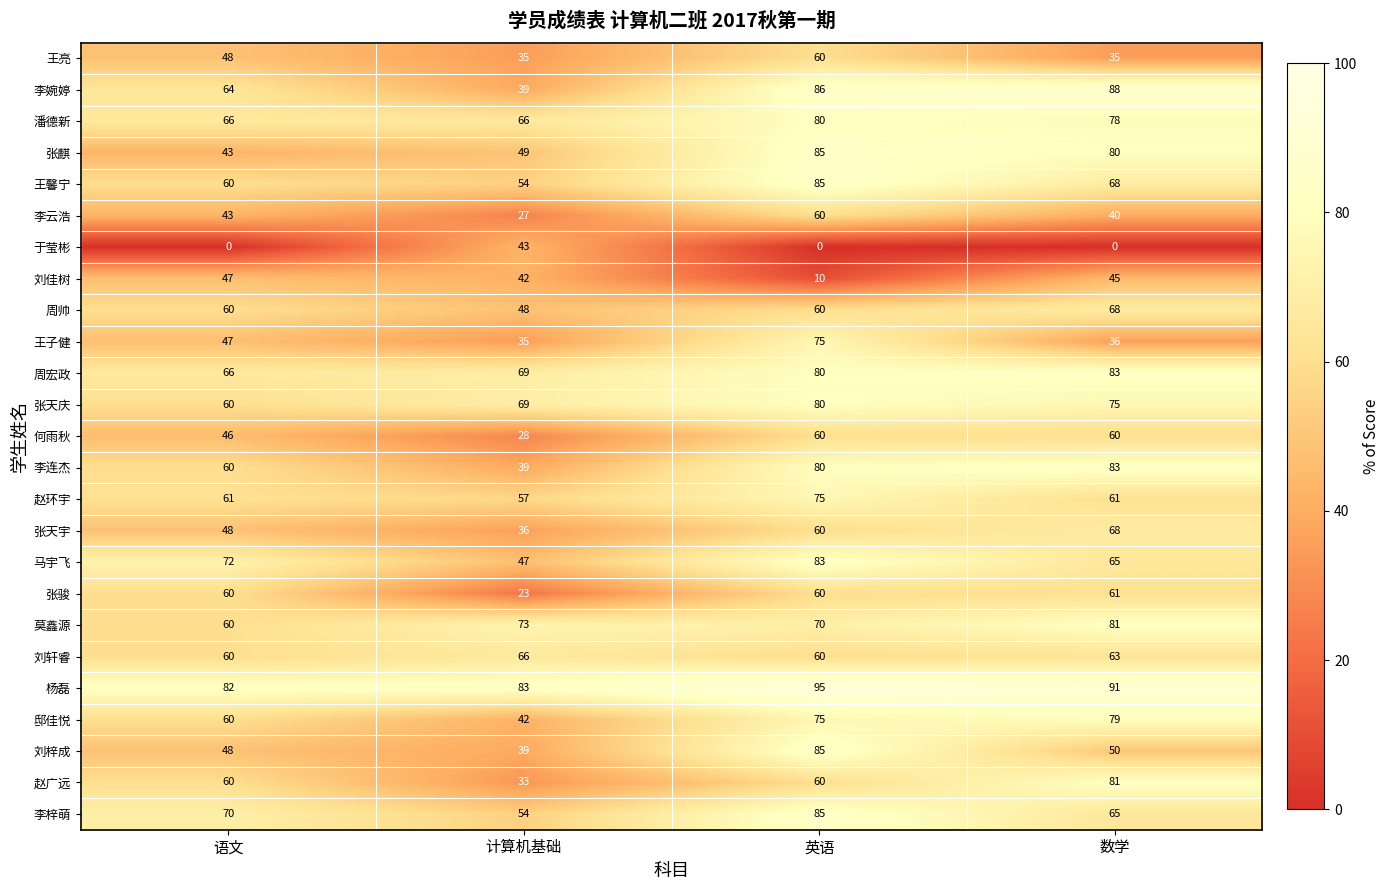

Count the 刘轩睿 values in the range 60 to 66.

4